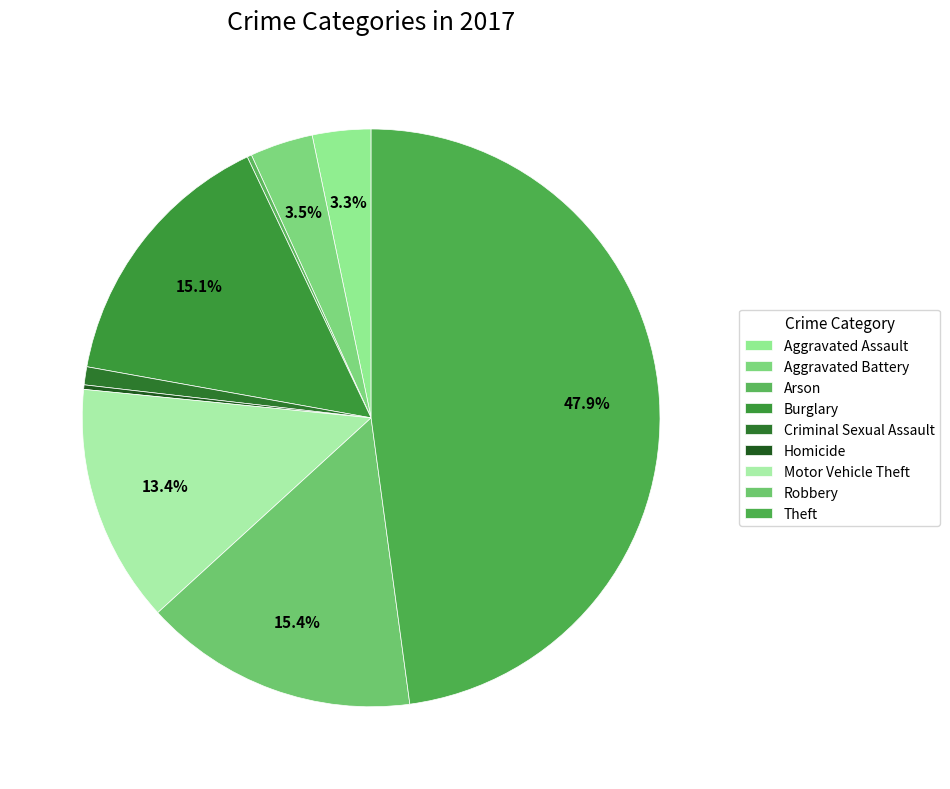

Is there a majority slice in this chart?

No